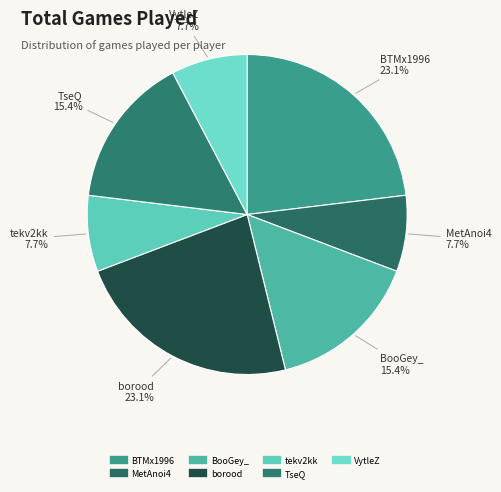

Which category has the smallest portion of the pie?

MetAnoi4